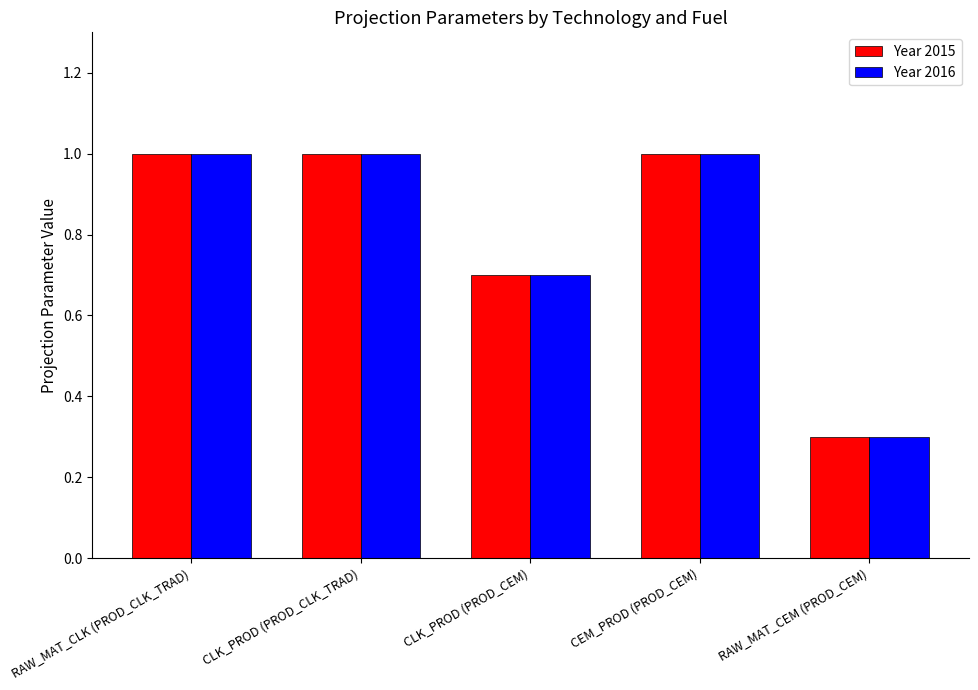

How many data points does each series have?

5